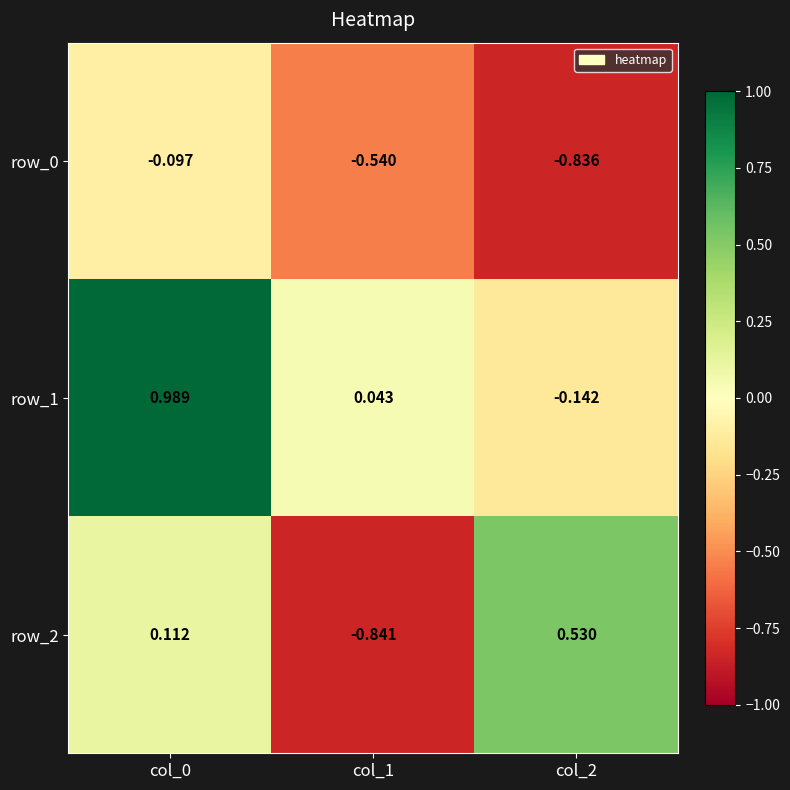

At which label is row_2 closest to 0?

col_0